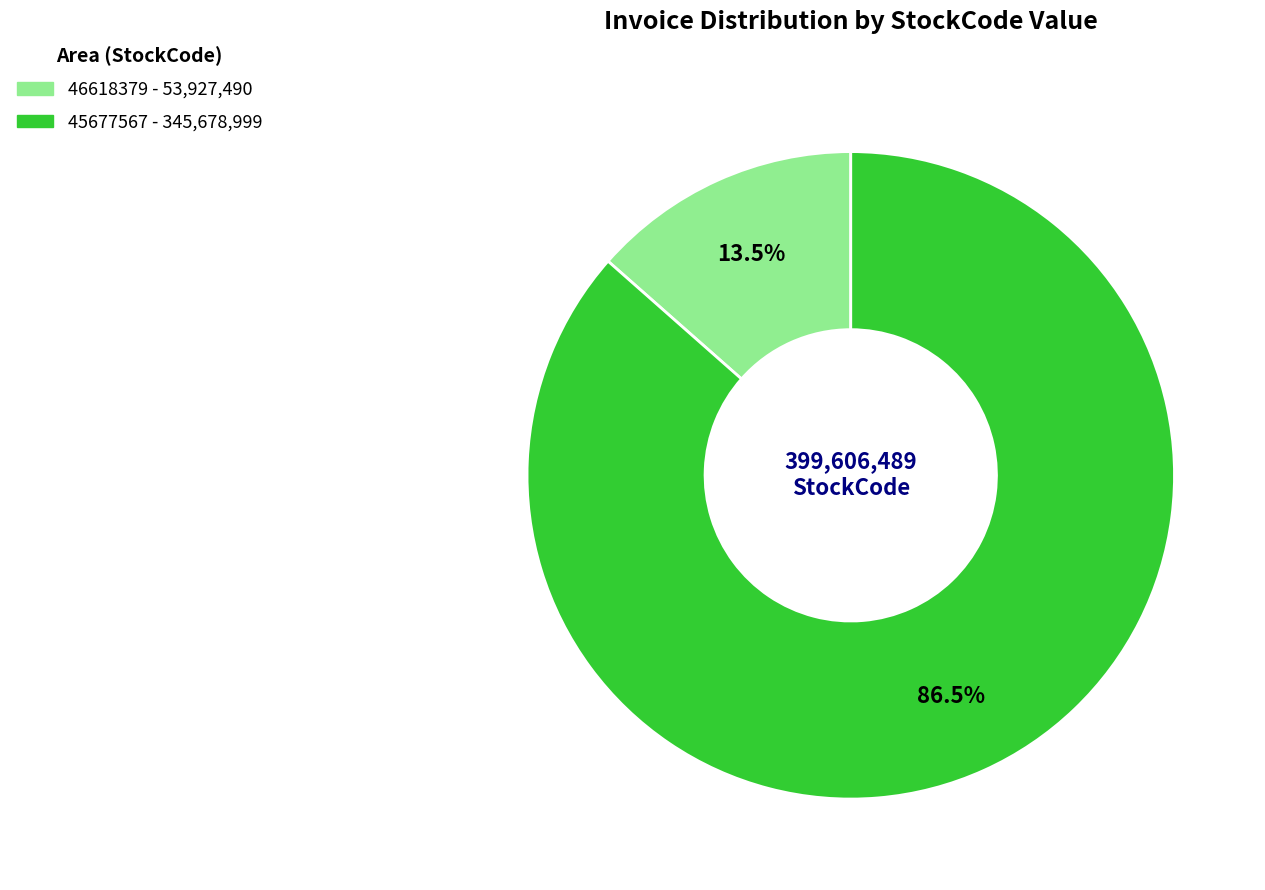

What percentage do 45677567 and 46618379 together represent?

100.0%